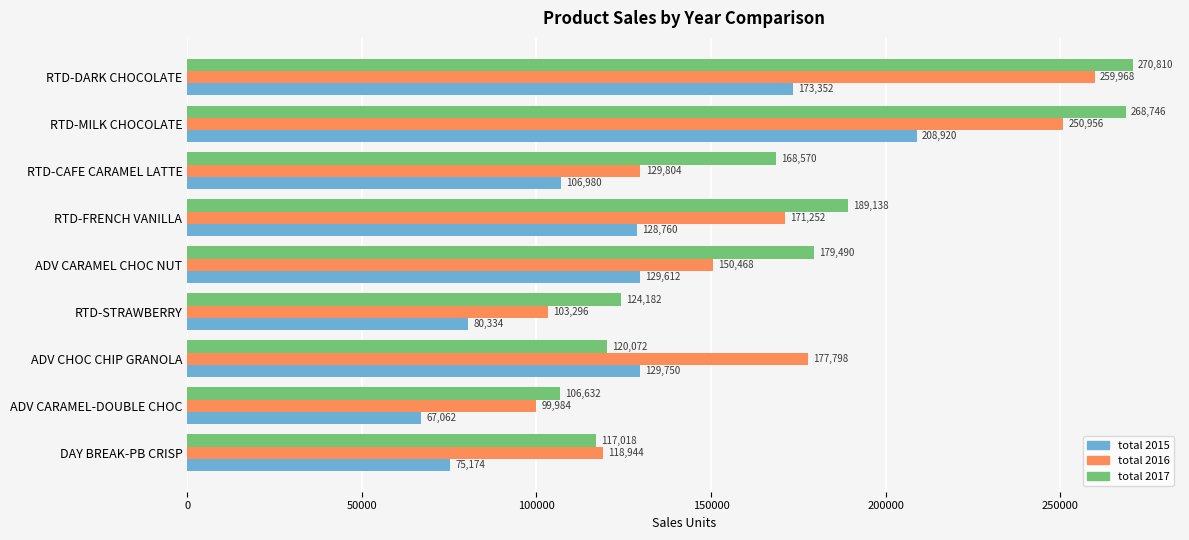

Between RTD-MILK CHOCOLATE and ADV CHOC CHIP GRANOLA, which series saw the biggest shift?

total 2017